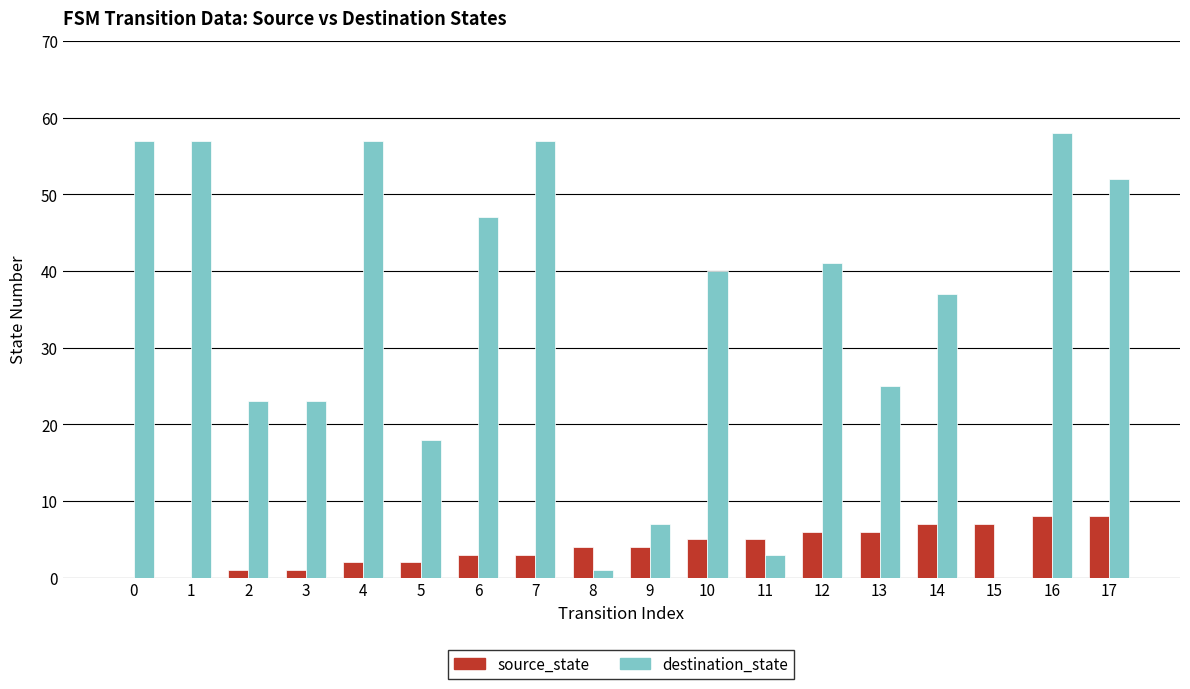

Between 11 and 17, which series saw the biggest shift?

destination_state